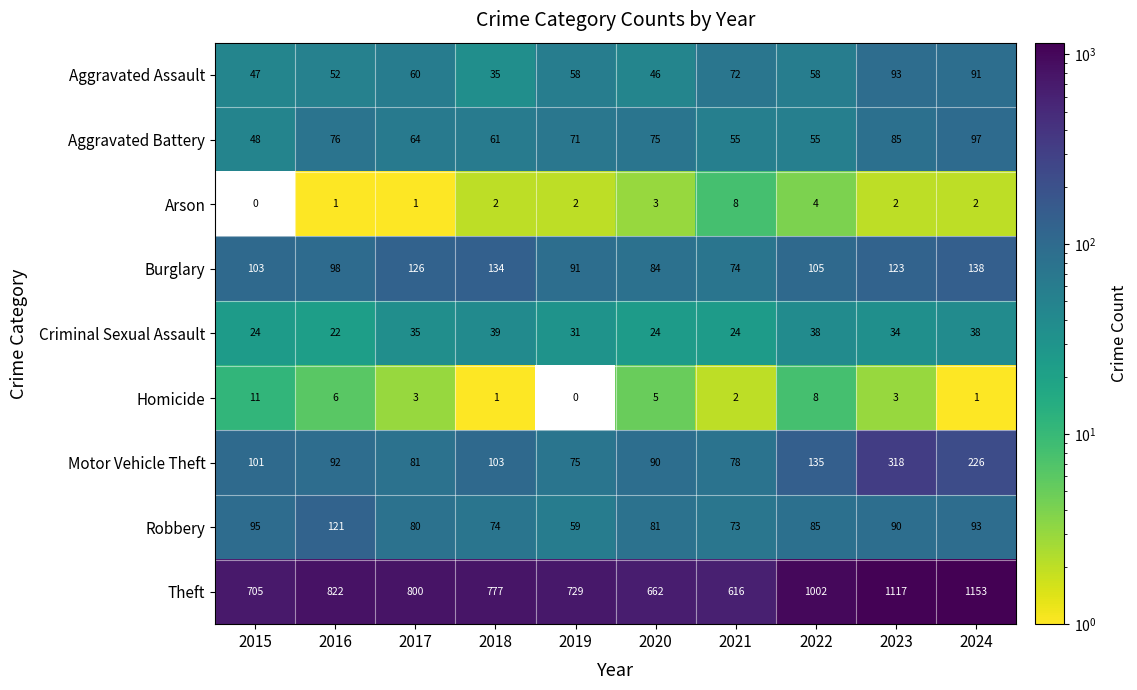

What is the difference between the maximum and second lowest values in the Aggravated Assault series?

47